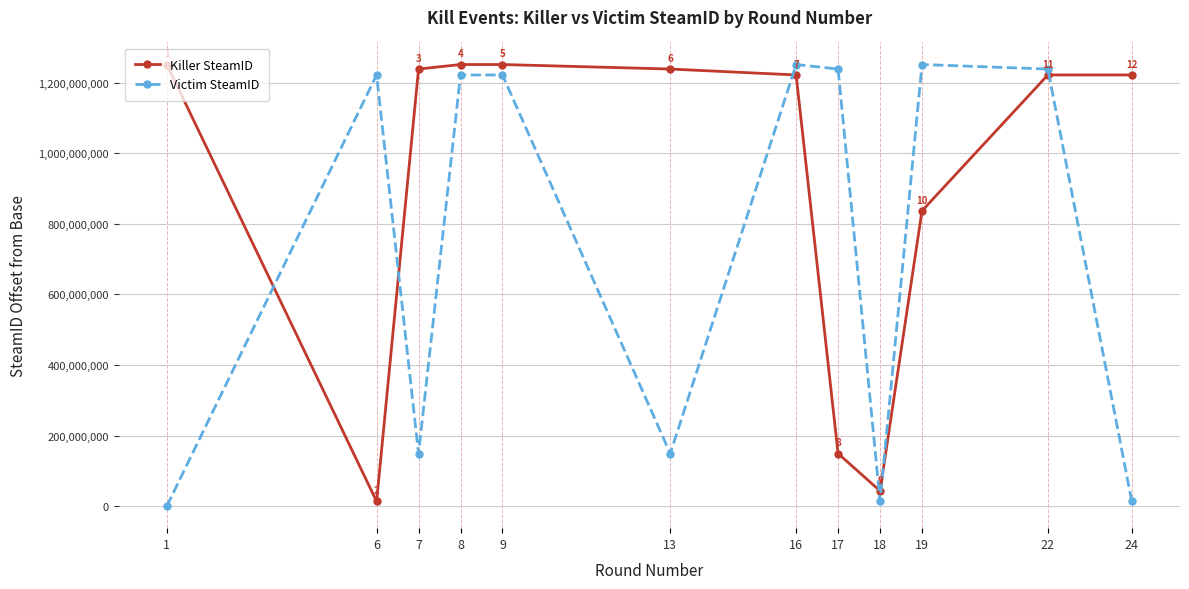

How many categories are shown in the chart?

12